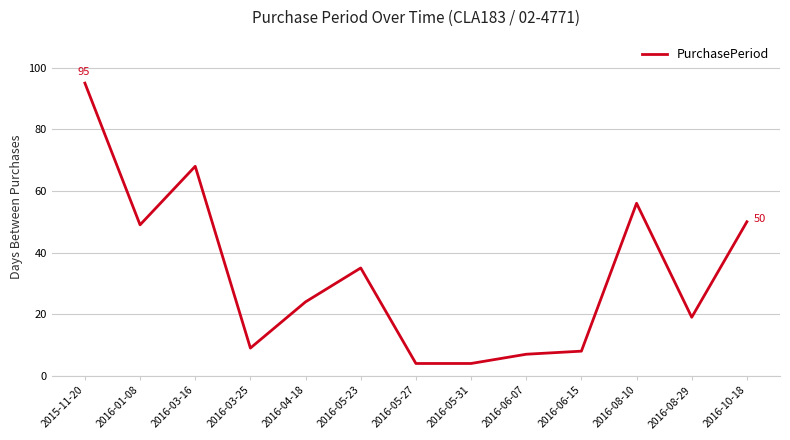

What is the change in value from 2015-11-20 to 2016-10-18?

-45